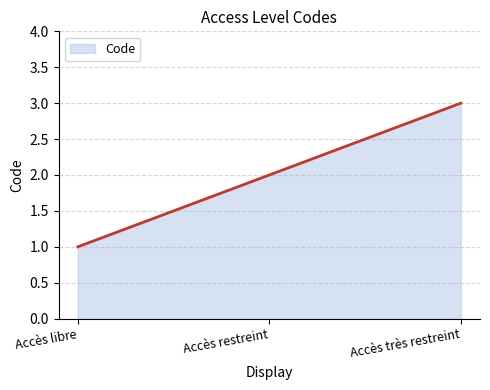

List the labels in order of value, largest first.

Accès très restreint, Accès restreint, Accès libre